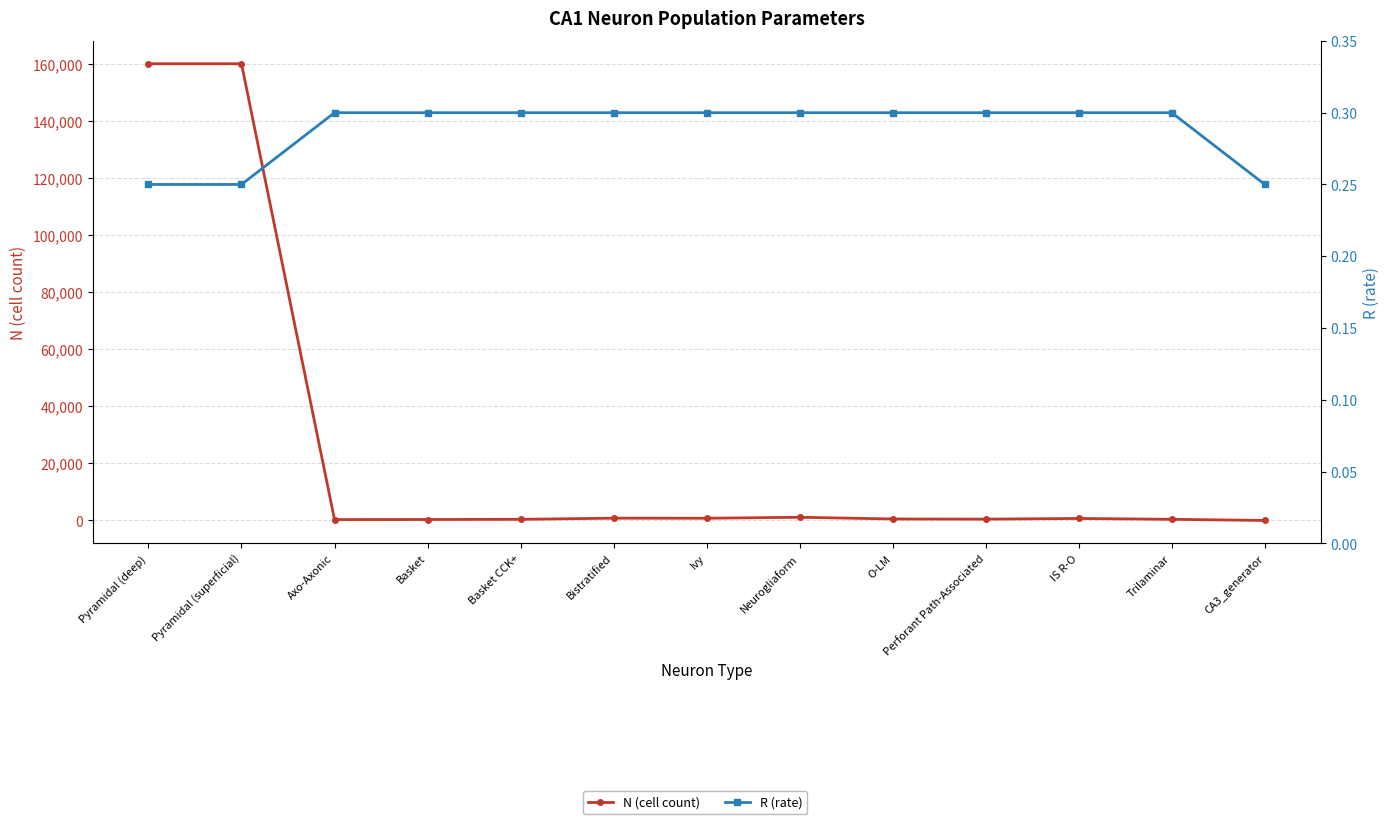

Does the chart have visible grid lines?

Yes